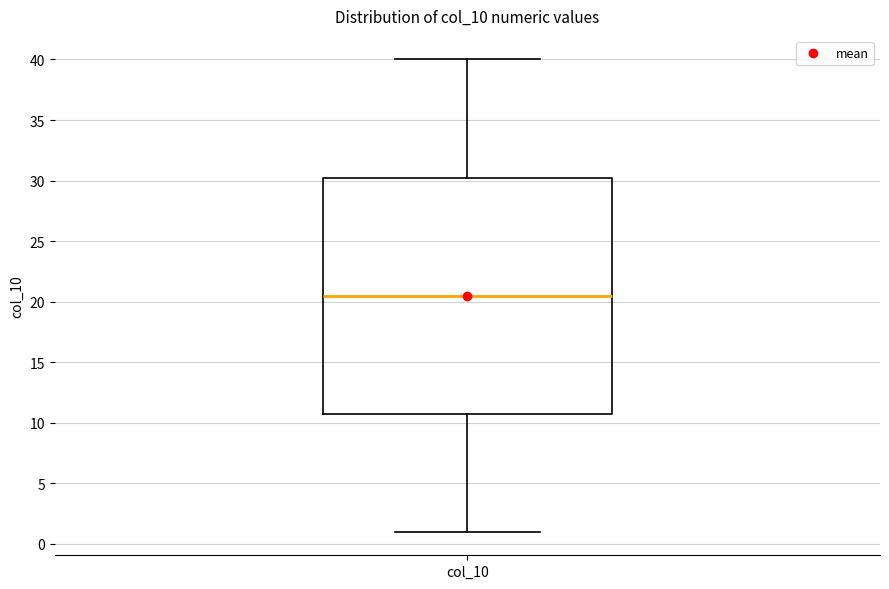

Where does the upper whisker of the box for col_10 end on the y-axis? The values are not printed on the chart, so give them approximately, as read against the axis.

40.0